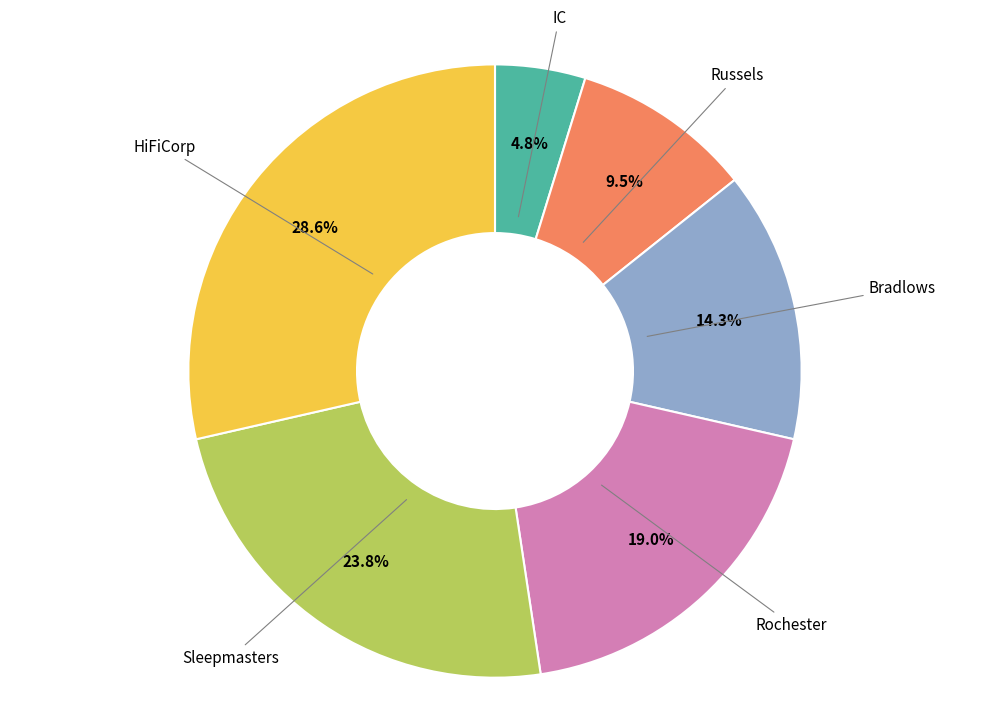

How many segments does this pie chart have?

6